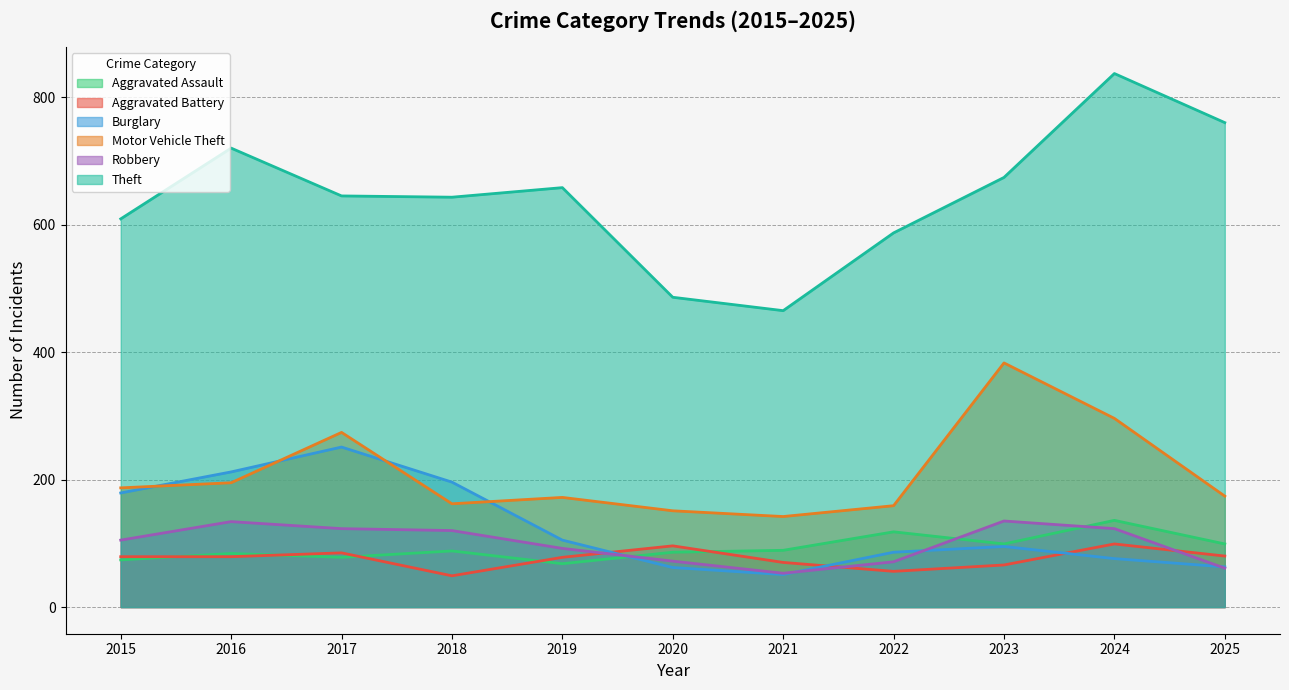

At how many categories does at least one series exceed 130?

11